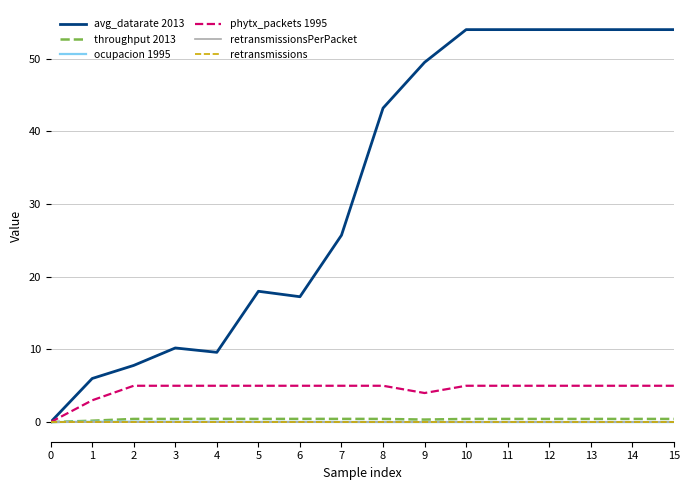

Does the chart have visible grid lines?

Yes